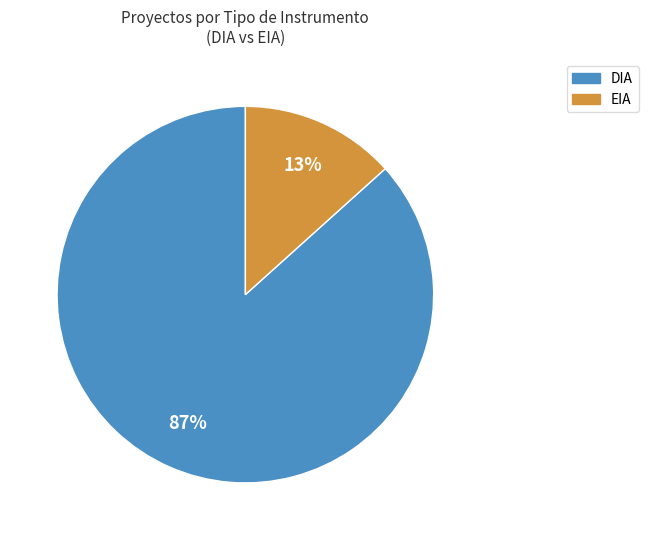

To the nearest percent, what is the average slice percentage?

50%